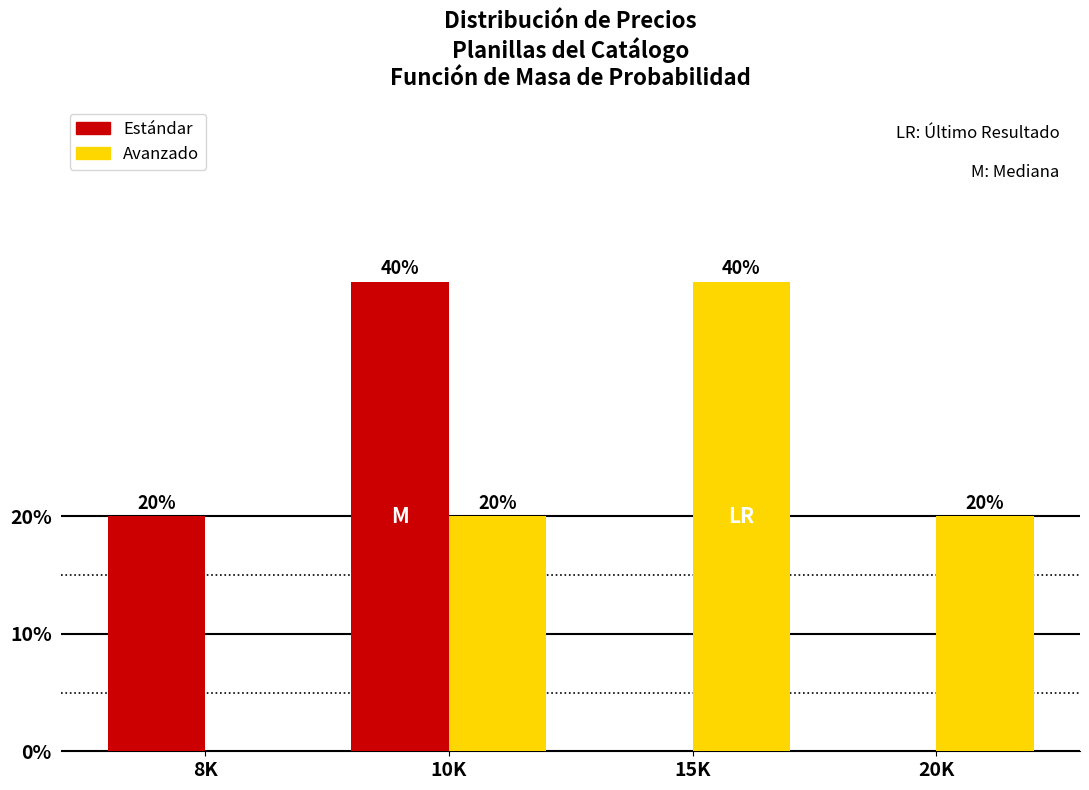

Reading right to left, transcribe all the data shown in this chart.

Estándar: 20K=0	15K=0	10K=40	8K=20
Avanzado: 20K=20	15K=40	10K=20	8K=0